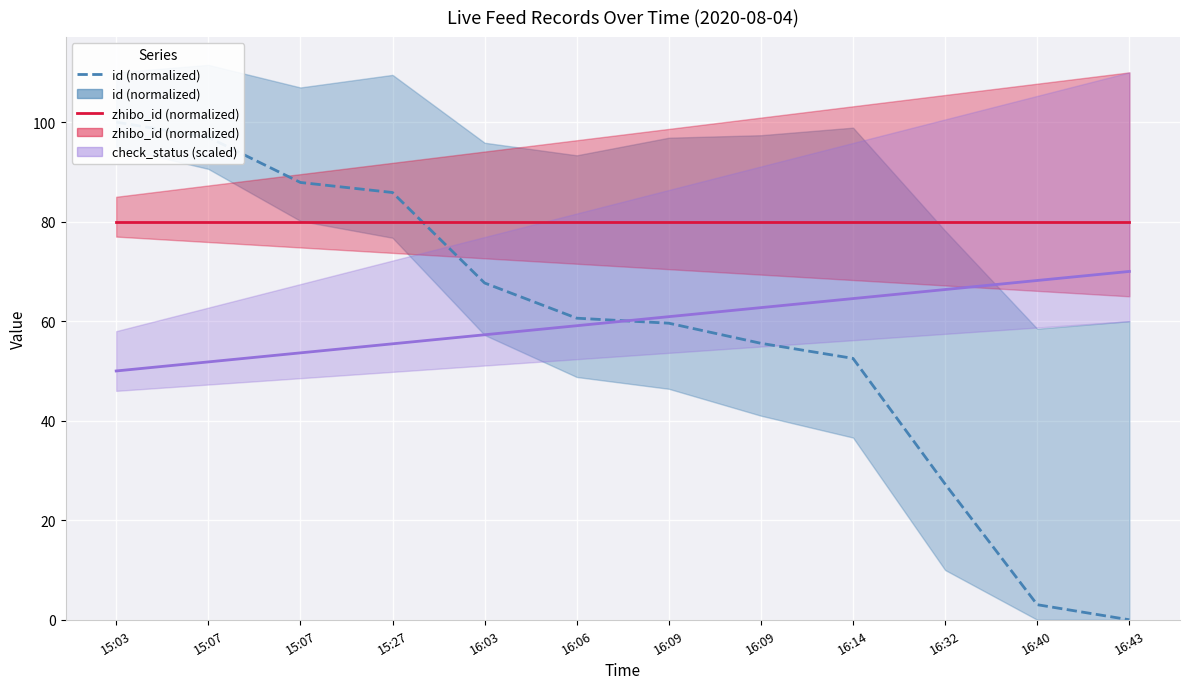

The value of id (normalized) at 16:06 is 60.6. True or false?

True